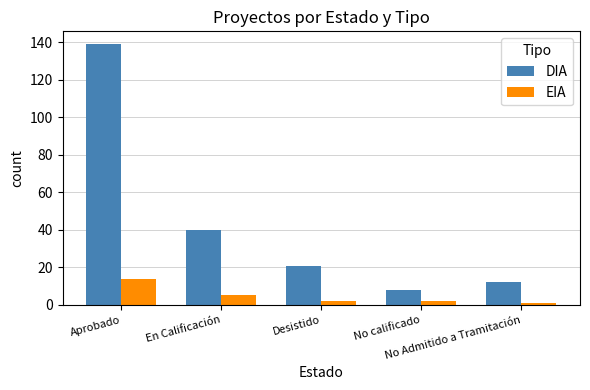

What is the minimum value shown in the chart?

1